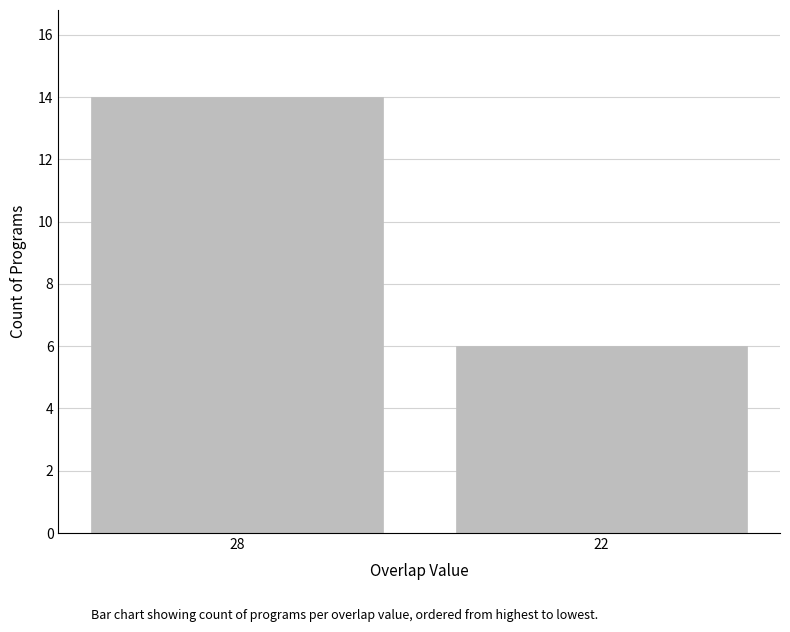

Which has a higher value, 28 or 22?

28